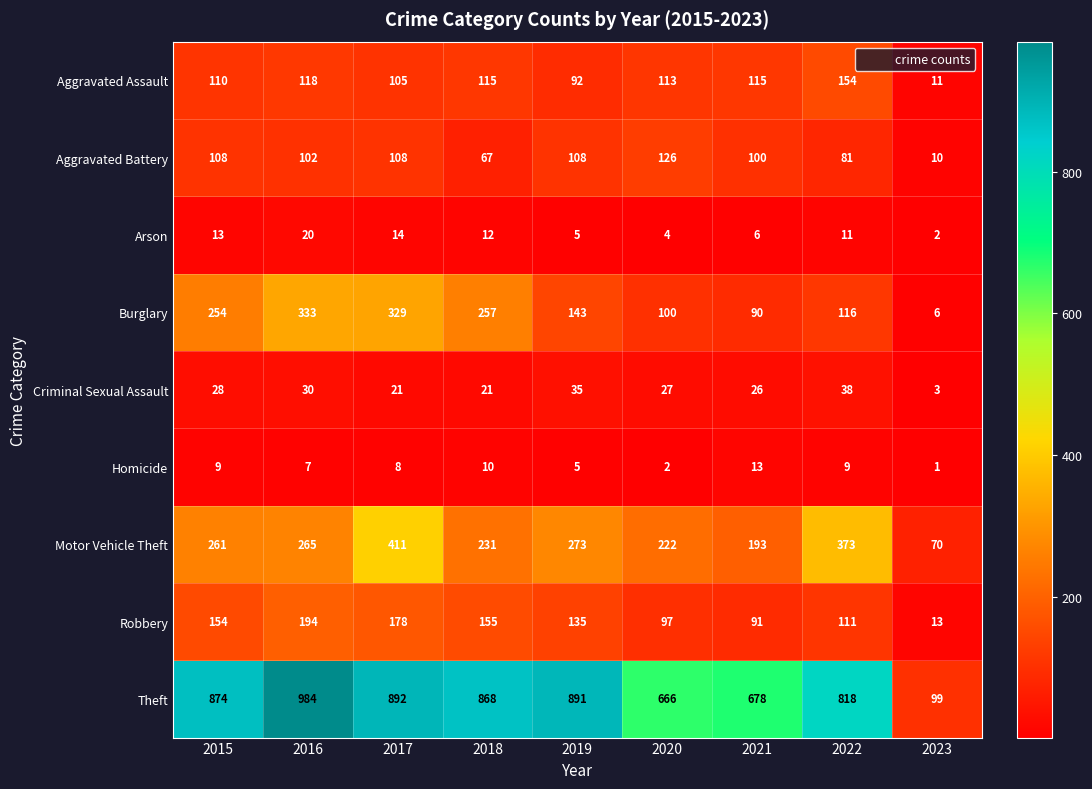

What is the sum of the Aggravated Assault values at 2017 and 2020?

218